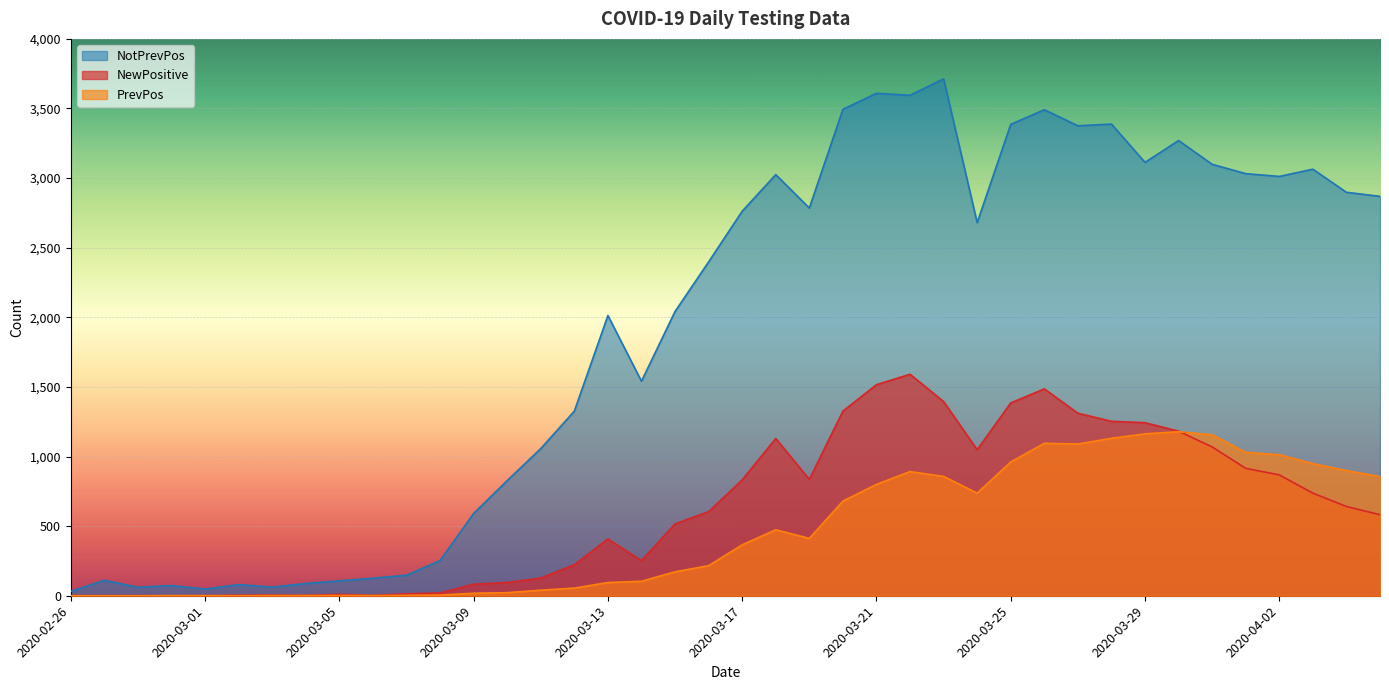

Where is PrevPos nearest to the value 589?

2020-03-20